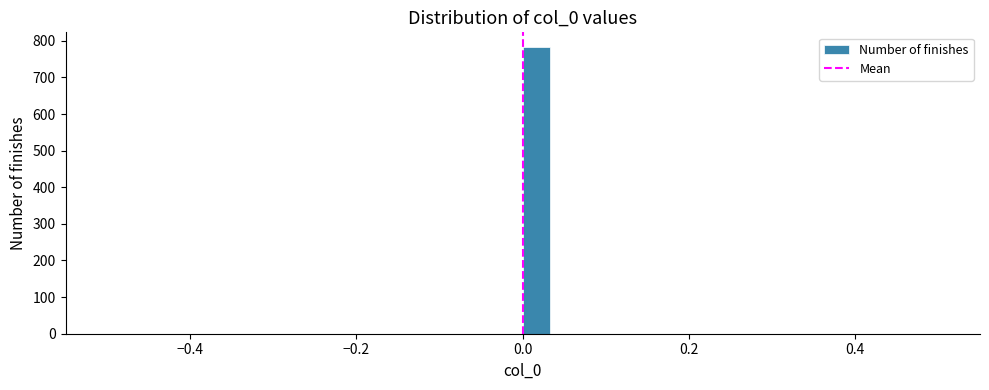

Read against the x-axis, roughly where is the centre of the tallest bar?

0.02